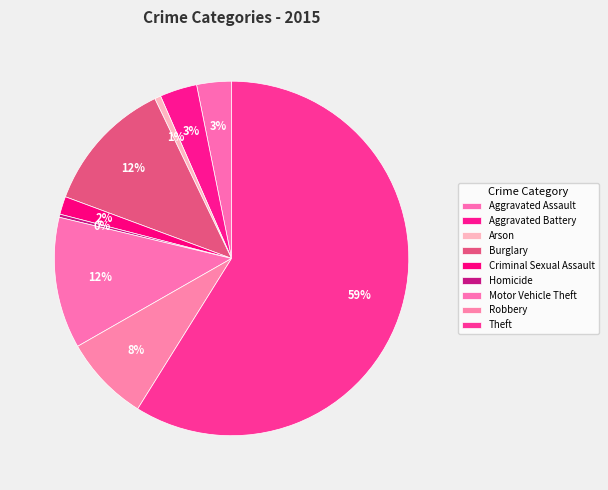

Count the number of slices in the pie.

9